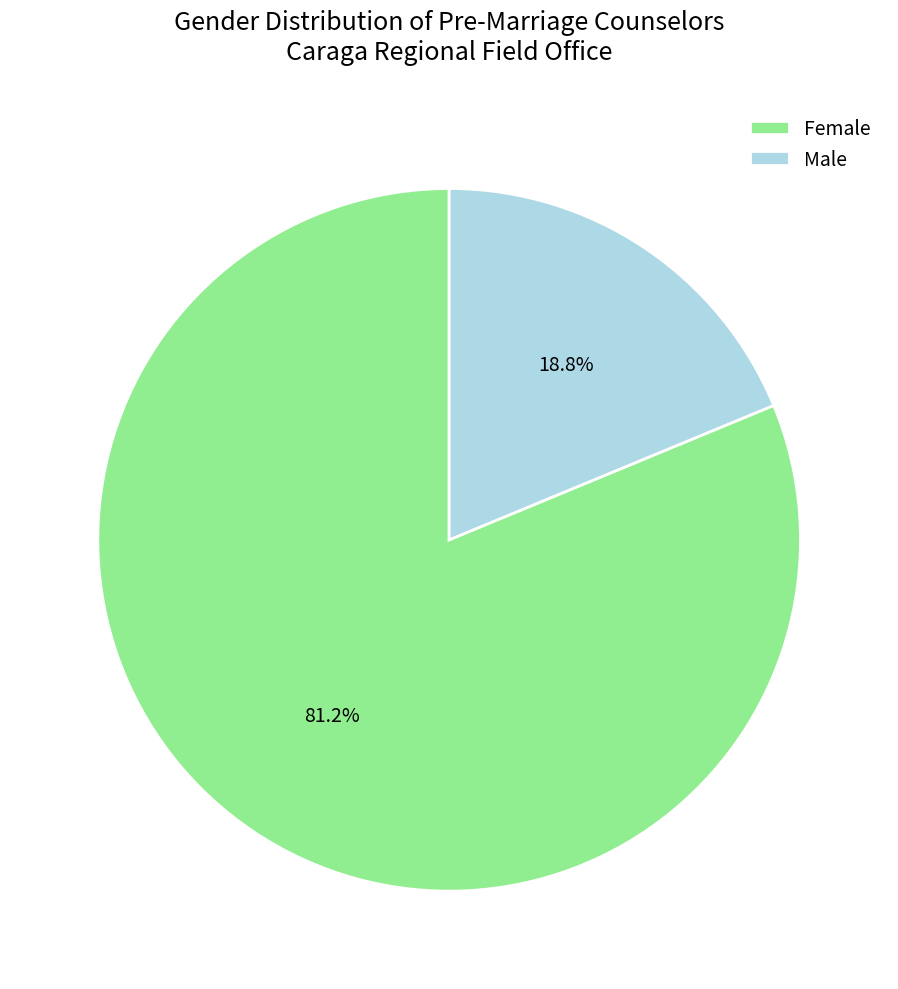

What is the smallest slice in the pie chart?

Male